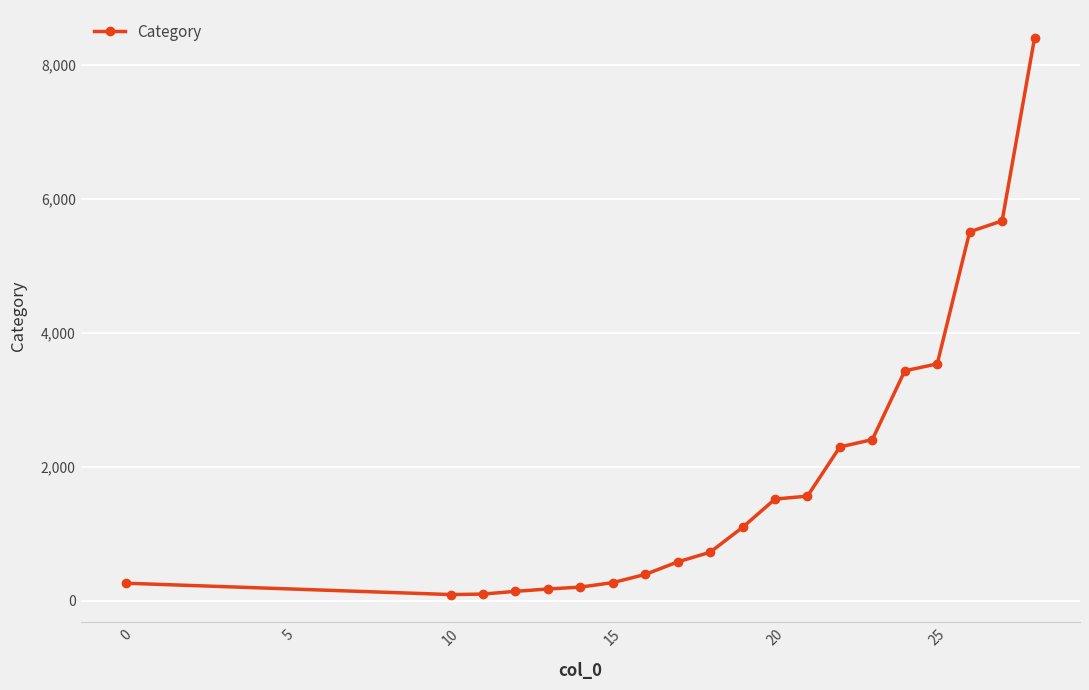

What is the greatest value displayed?

8398